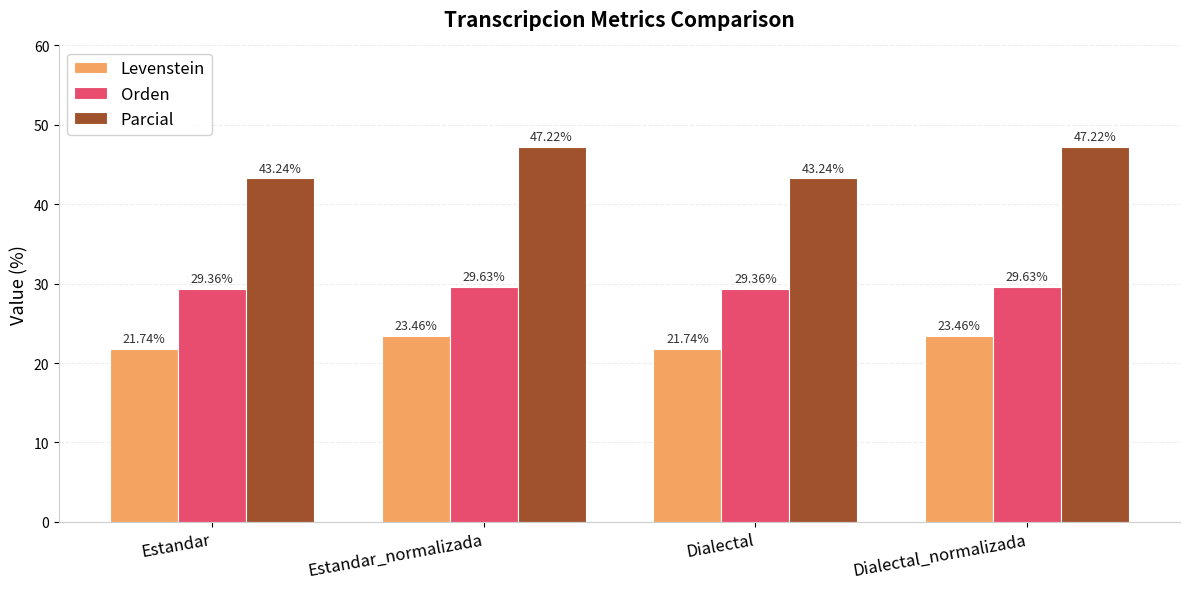

What are all the series names shown in the legend?

Levenstein, Orden, Parcial